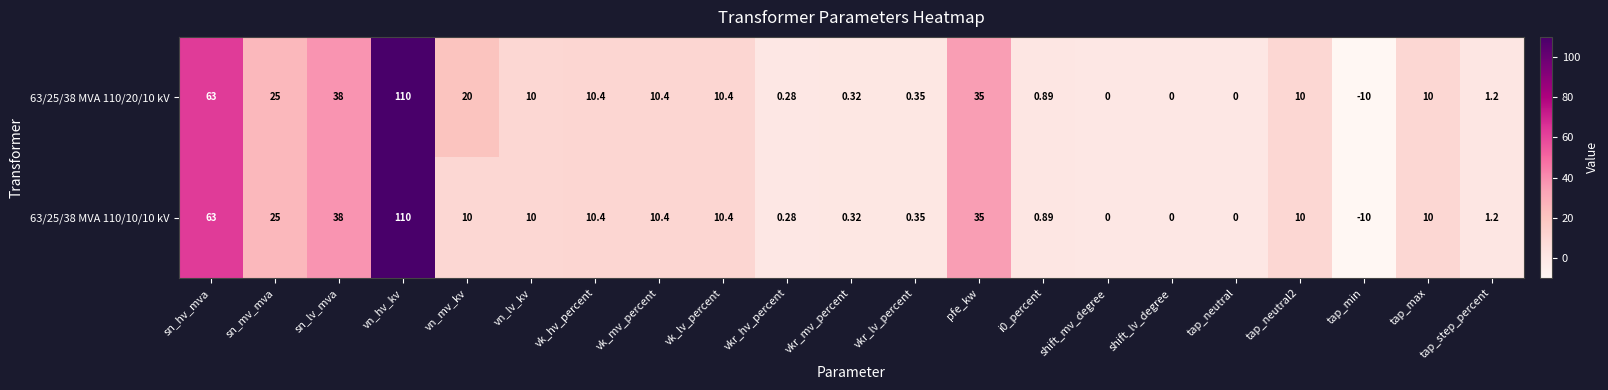

Where does the 63/25/38 MVA 110/10/10 kV series first go above 10?

sn_hv_mva